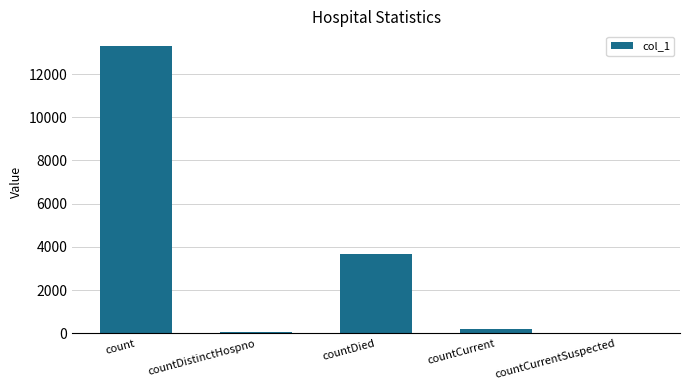

Is it true that the value at countCurrentSuspected is 0?

True